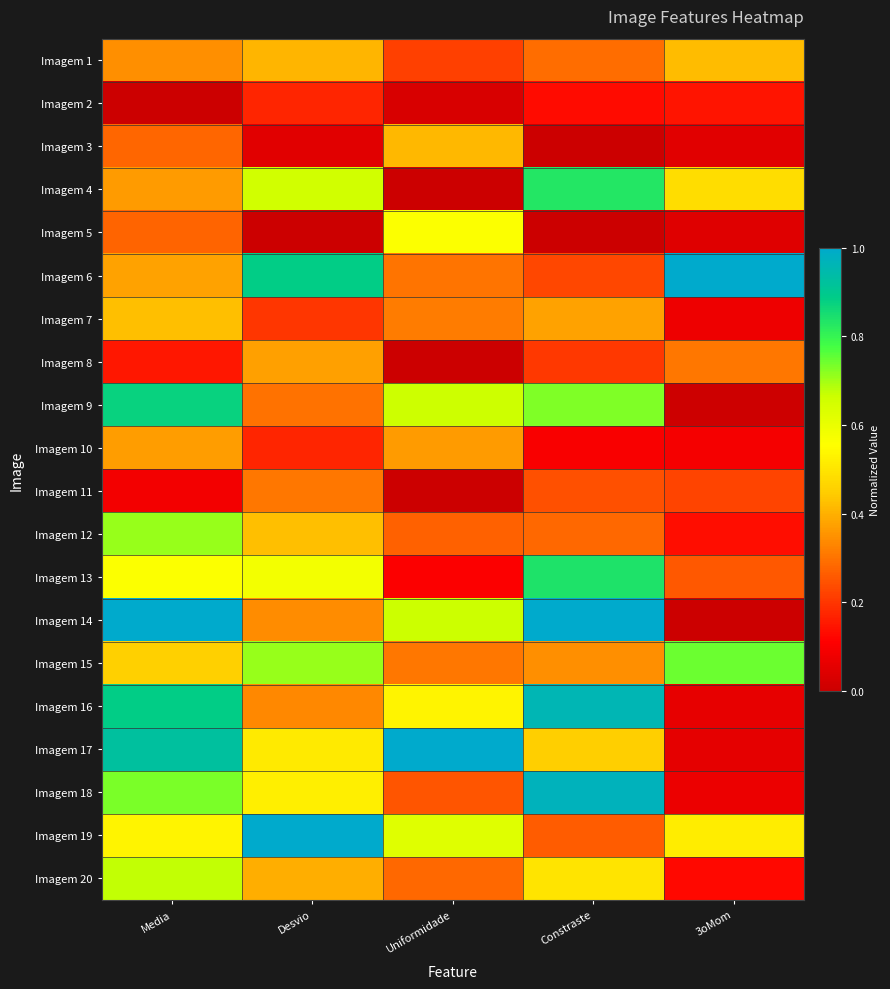

Reading left to right, what are all the values shown in this chart?

Imagem 1: Media=0.3	Desvio=0.4	Uniformidade=0.2	Constraste=0.3	3oMom=0.4
Imagem 2: Media=0.0	Desvio=0.2	Uniformidade=0.0	Constraste=0.1	3oMom=0.1
Imagem 3: Media=0.3	Desvio=0.0	Uniformidade=0.4	Constraste=0.0	3oMom=0.0
Imagem 4: Media=0.4	Desvio=0.7	Uniformidade=0.0	Constraste=0.8	3oMom=0.5
Imagem 5: Media=0.3	Desvio=0.0	Uniformidade=0.6	Constraste=0.0	3oMom=0.0
Imagem 6: Media=0.4	Desvio=0.9	Uniformidade=0.3	Constraste=0.2	3oMom=1.0
Imagem 7: Media=0.4	Desvio=0.2	Uniformidade=0.3	Constraste=0.4	3oMom=0.1
Imagem 8: Media=0.2	Desvio=0.4	Uniformidade=0.0	Constraste=0.2	3oMom=0.3
Imagem 9: Media=0.9	Desvio=0.3	Uniformidade=0.7	Constraste=0.7	3oMom=0.0
Imagem 10: Media=0.4	Desvio=0.2	Uniformidade=0.4	Constraste=0.1	3oMom=0.1
Imagem 11: Media=0.1	Desvio=0.3	Uniformidade=0.0	Constraste=0.2	3oMom=0.2
Imagem 12: Media=0.7	Desvio=0.4	Uniformidade=0.3	Constraste=0.3	3oMom=0.1
Imagem 13: Media=0.6	Desvio=0.6	Uniformidade=0.1	Constraste=0.8	3oMom=0.3
Imagem 14: Media=1.0	Desvio=0.3	Uniformidade=0.7	Constraste=1.0	3oMom=0.0
Imagem 15: Media=0.5	Desvio=0.7	Uniformidade=0.3	Constraste=0.3	3oMom=0.7
Imagem 16: Media=0.9	Desvio=0.3	Uniformidade=0.5	Constraste=1.0	3oMom=0.1
Imagem 17: Media=0.9	Desvio=0.5	Uniformidade=1.0	Constraste=0.5	3oMom=0.1
Imagem 18: Media=0.7	Desvio=0.5	Uniformidade=0.3	Constraste=1.0	3oMom=0.1
Imagem 19: Media=0.5	Desvio=1.0	Uniformidade=0.6	Constraste=0.3	3oMom=0.5
Imagem 20: Media=0.7	Desvio=0.4	Uniformidade=0.3	Constraste=0.5	3oMom=0.1